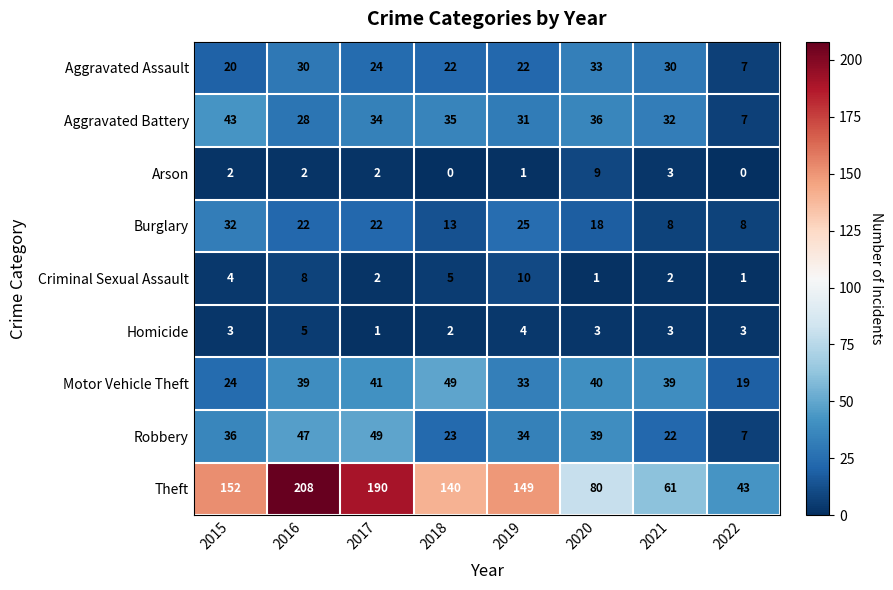

The value of Robbery at 2016 is 76. True or false?

False